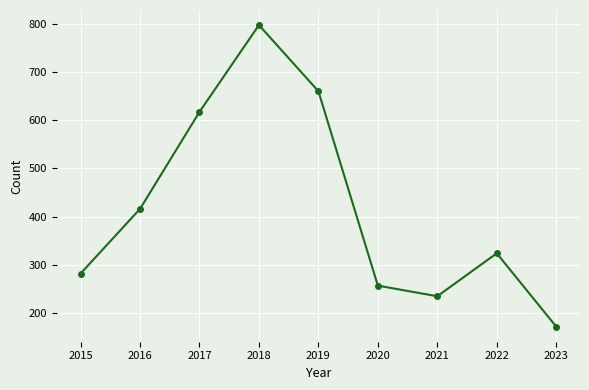

What is the change in value from 2015 to 2019?

+378